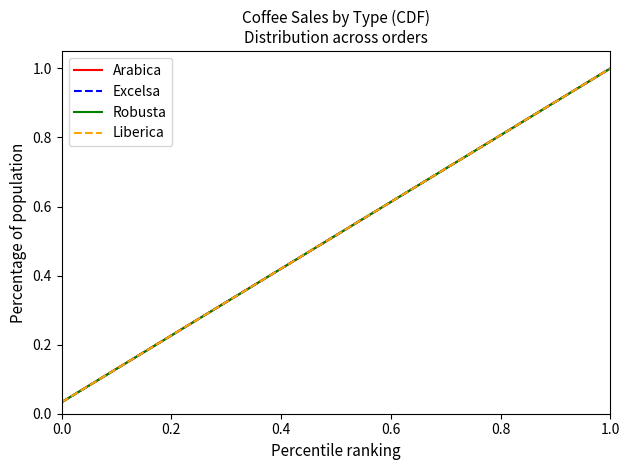

What is the difference between the maximum and minimum values in the Excelsa series?

1.0